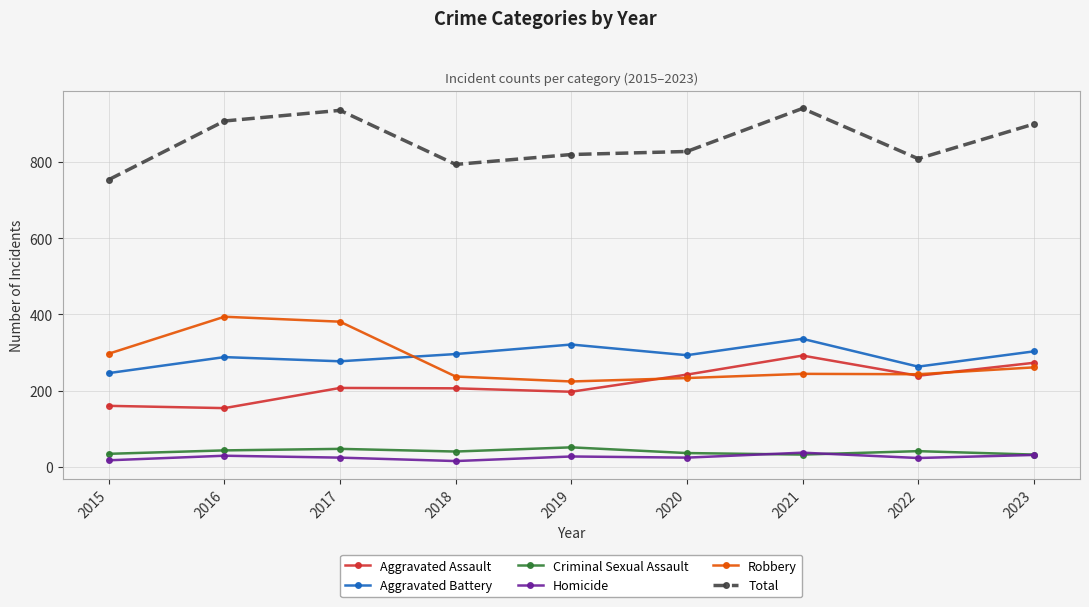

True or false: Aggravated Battery has more than 2 interior local peaks.

True